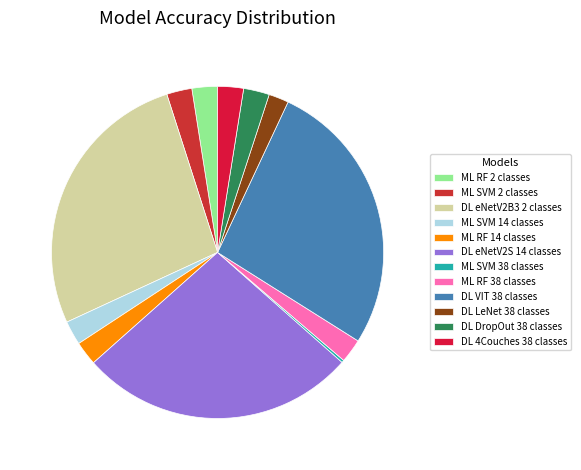

Is there a majority slice in this chart?

No